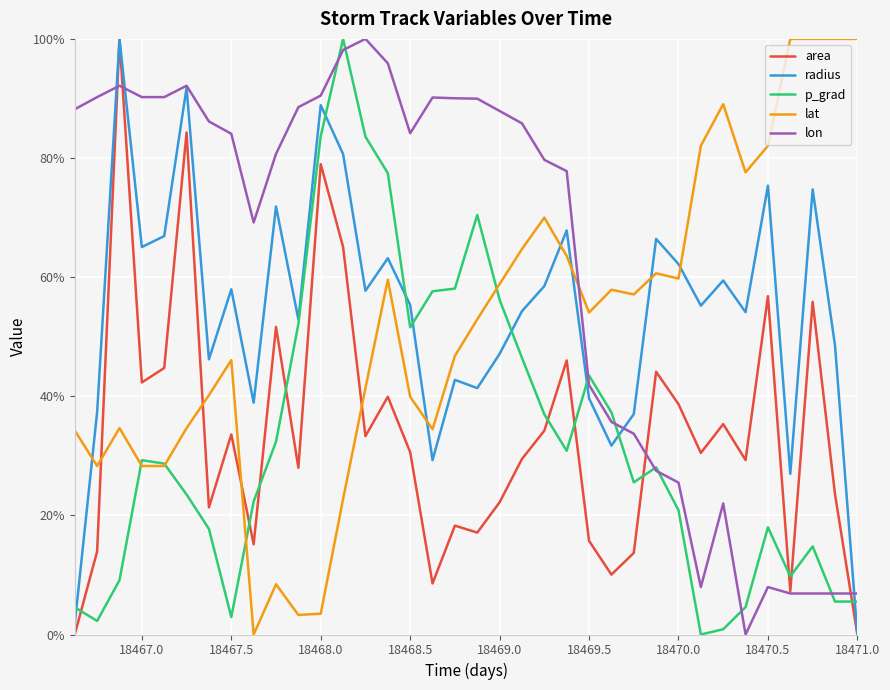

Does the chart display data point markers on the line(s)?

No